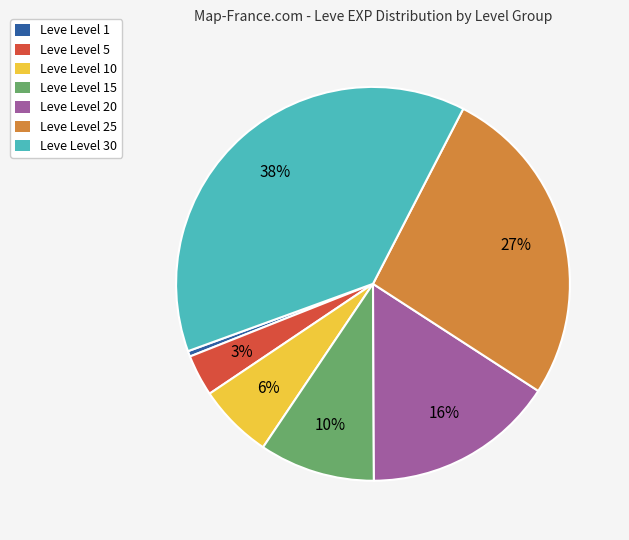

Is there any slice that represents more than half of the pie?

No